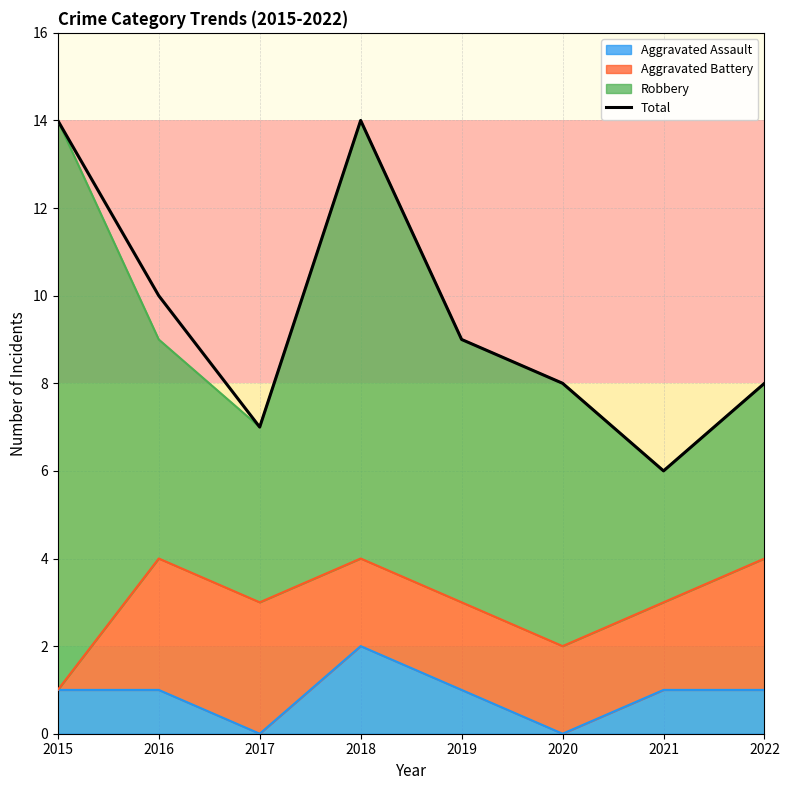

How many values exceed 9?

3